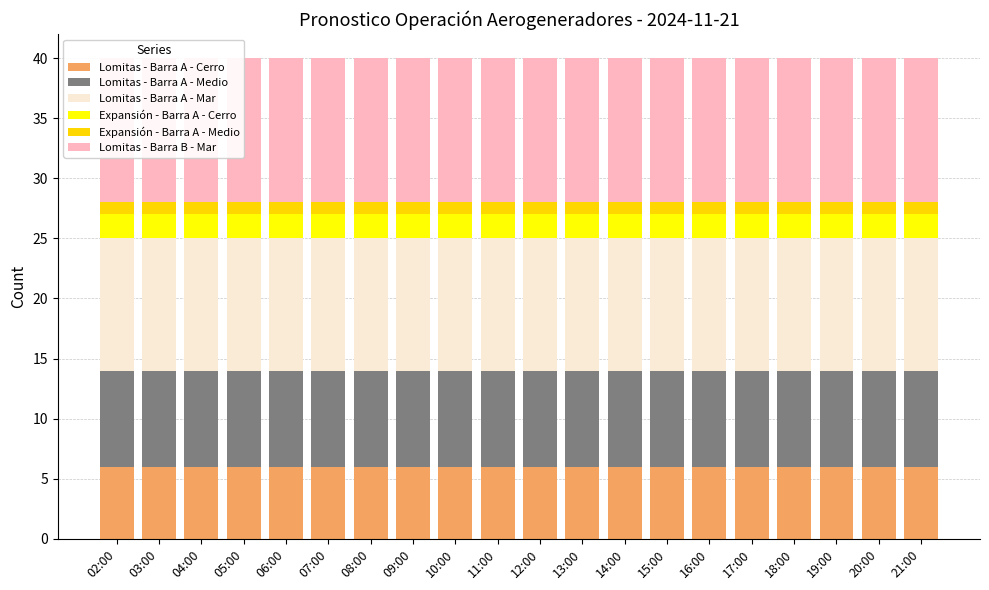

At how many categories does at least one series exceed 6?

20